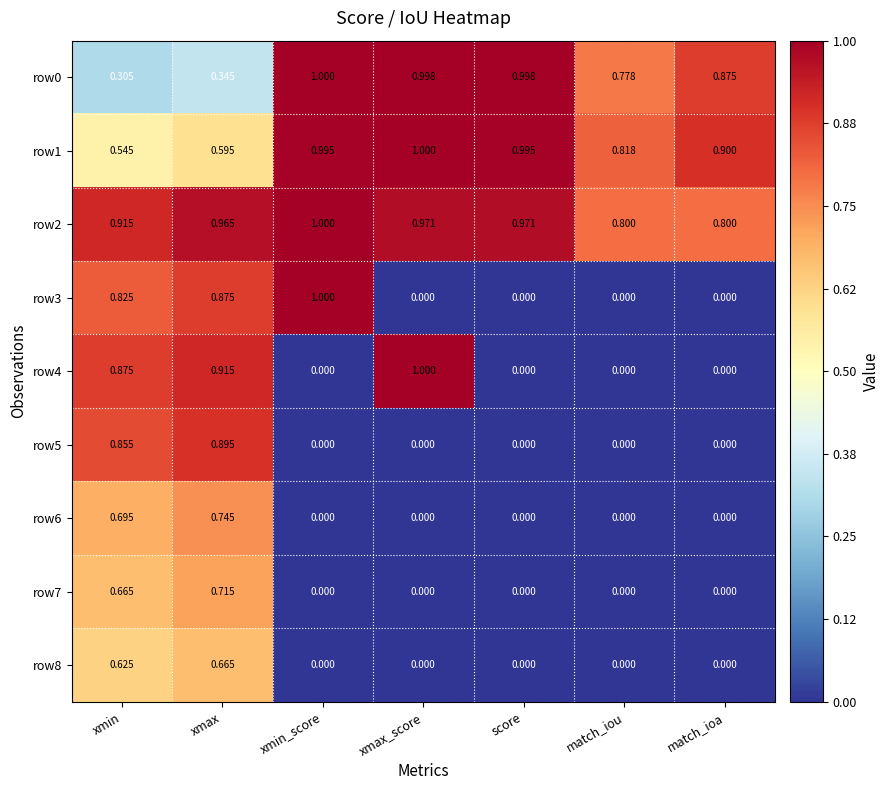

Which series has the largest total across all categories?

row2